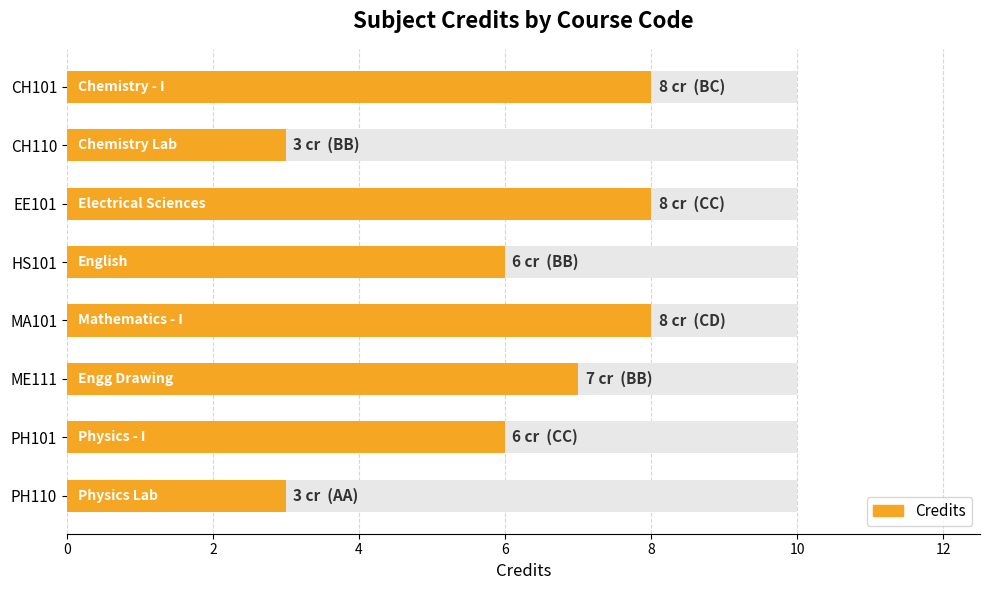

The value at MA101 is 8. True or false?

True